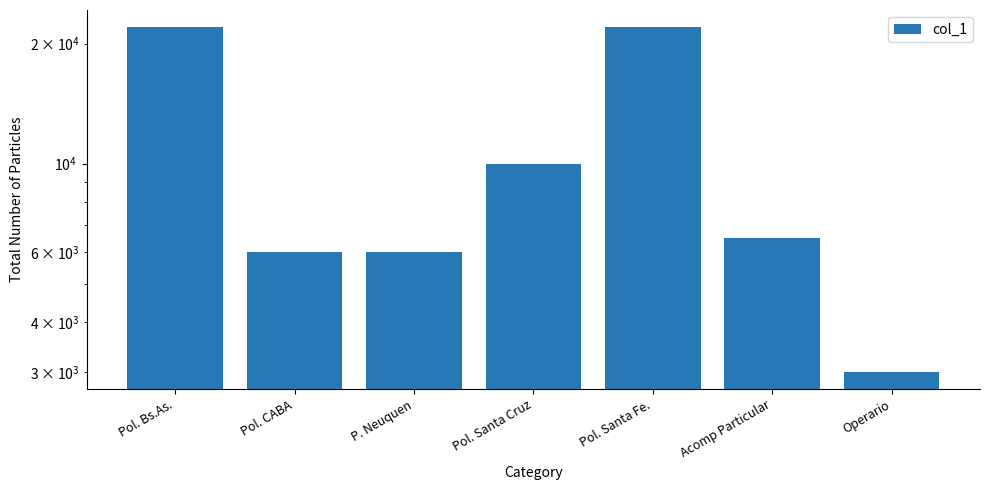

What position from the right is Acomp Particular?

2